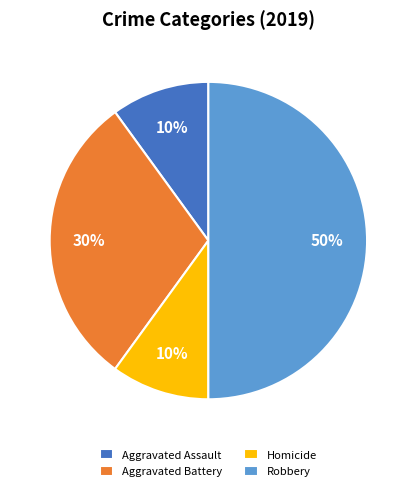

What is the largest slice in the pie chart?

Robbery